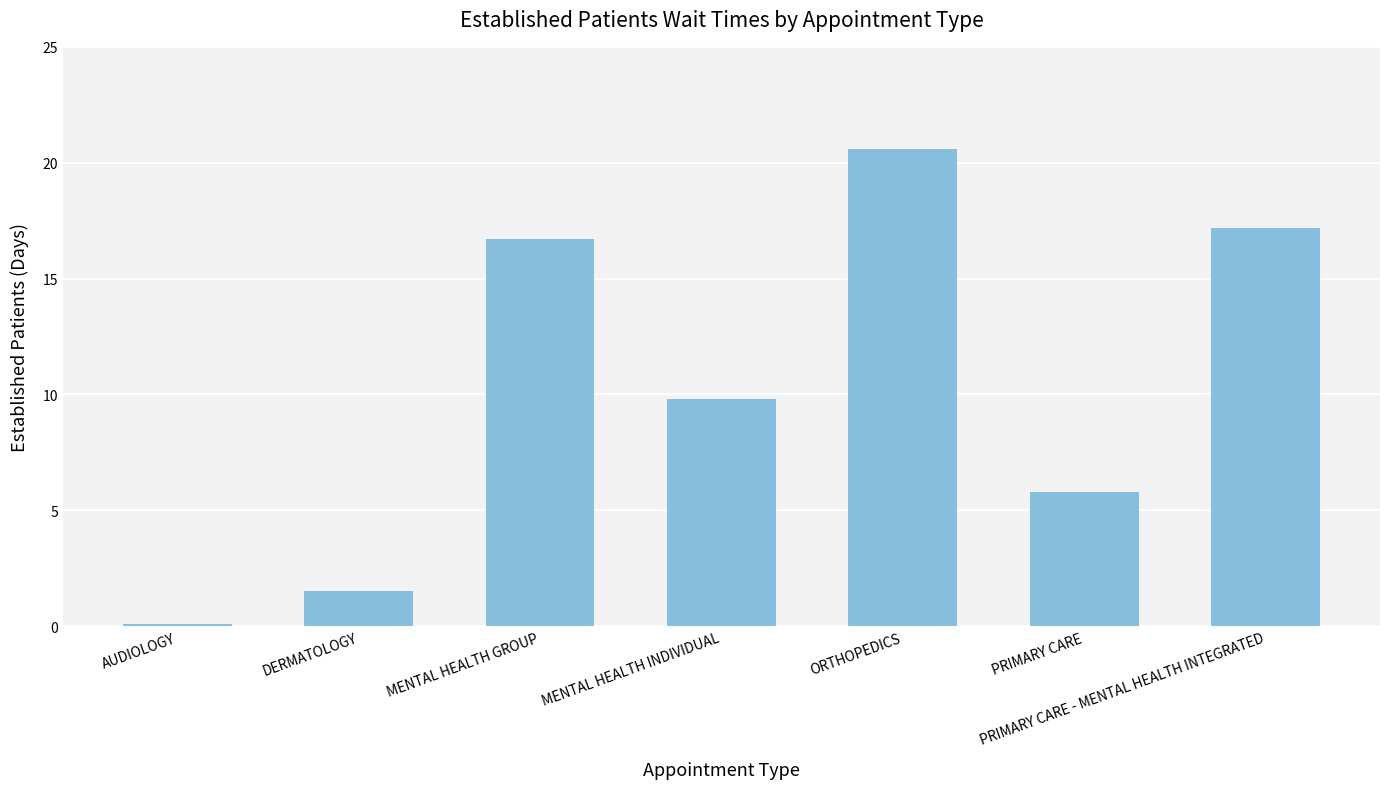

Reading left to right, transcribe all the data shown in this chart.

0.1	1.5	16.7	9.8	20.6	5.8	17.2